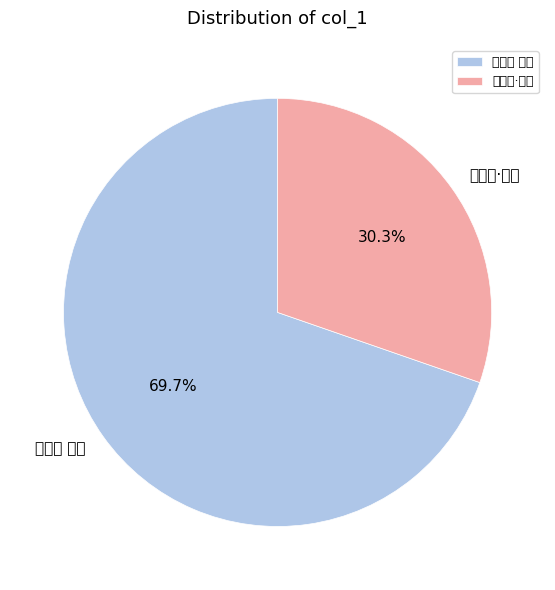

Which category accounts for the majority?

柳梢青 江寺